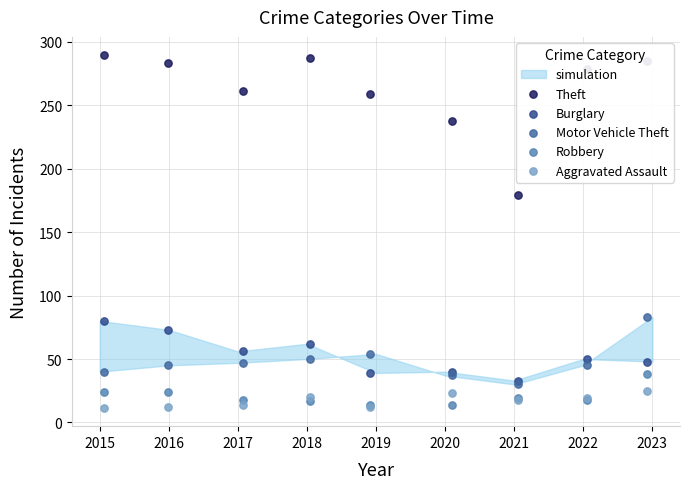

At which category is the sum across all series the highest?

2023